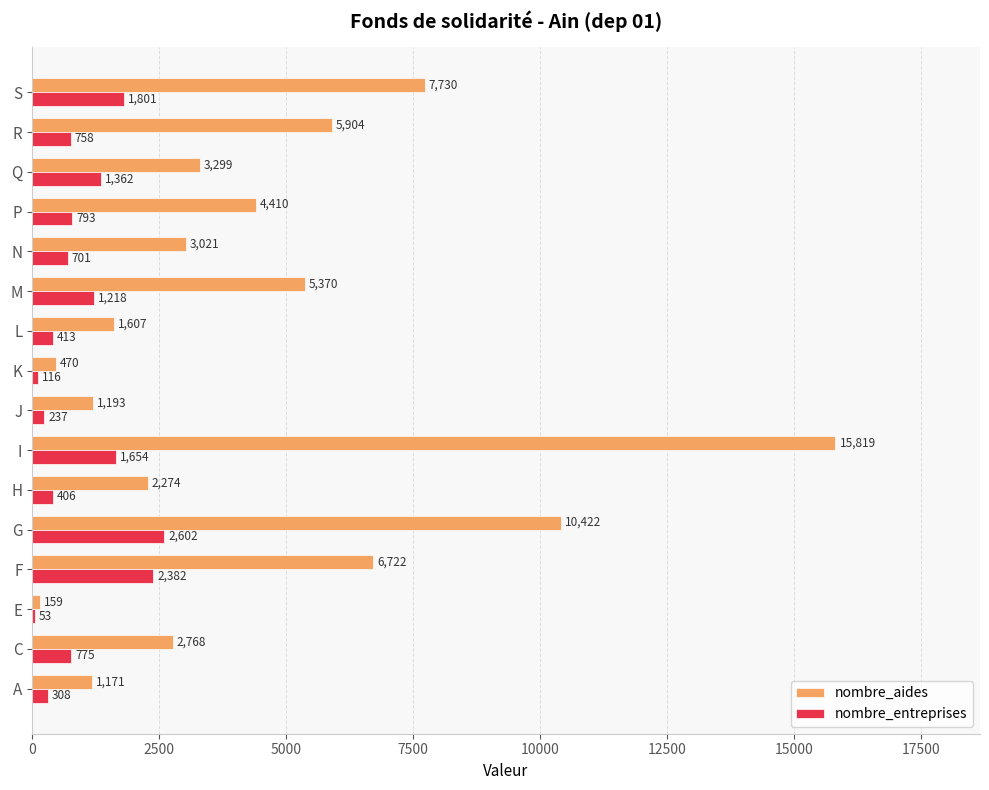

What is the maximum value shown in the chart?

15819